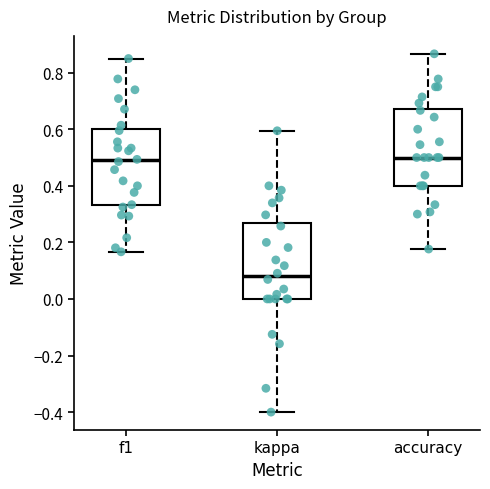

Reading left to right, transcribe this box plot: for each box, give where its median line is, the range the box spans, and where its two whiskers end, as read against the y-axis. The values are not printed on the chart, so give them approximately, as read against the axis.

f1: median 0.48, box 0.34 to 0.60, whiskers 0.16 to 0.86
kappa: median 0.08, box 0.00 to 0.26, whiskers -0.40 to 0.60
accuracy: median 0.50, box 0.40 to 0.68, whiskers 0.18 to 0.86